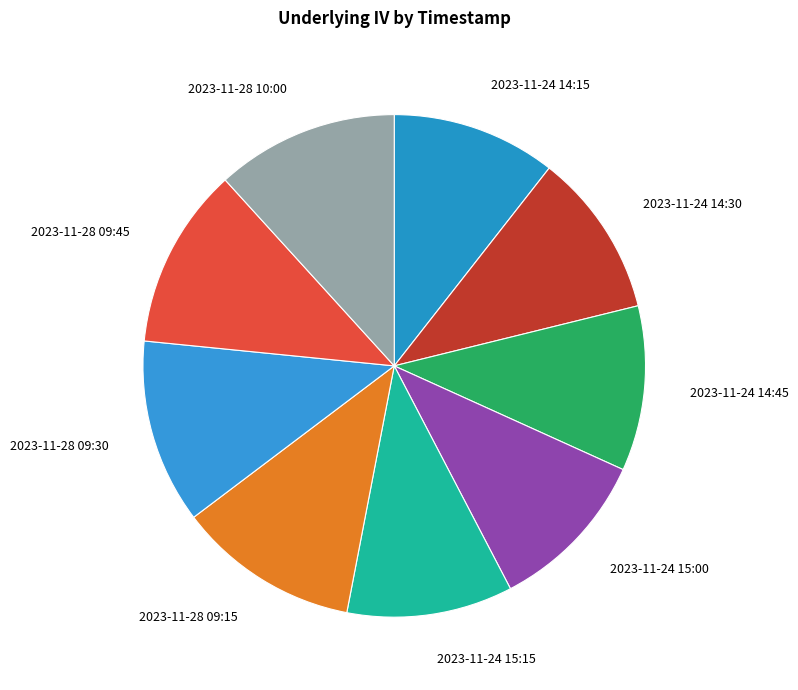

The 2023-11-24 14:30 slice represents 23% of the pie. True or false?

False